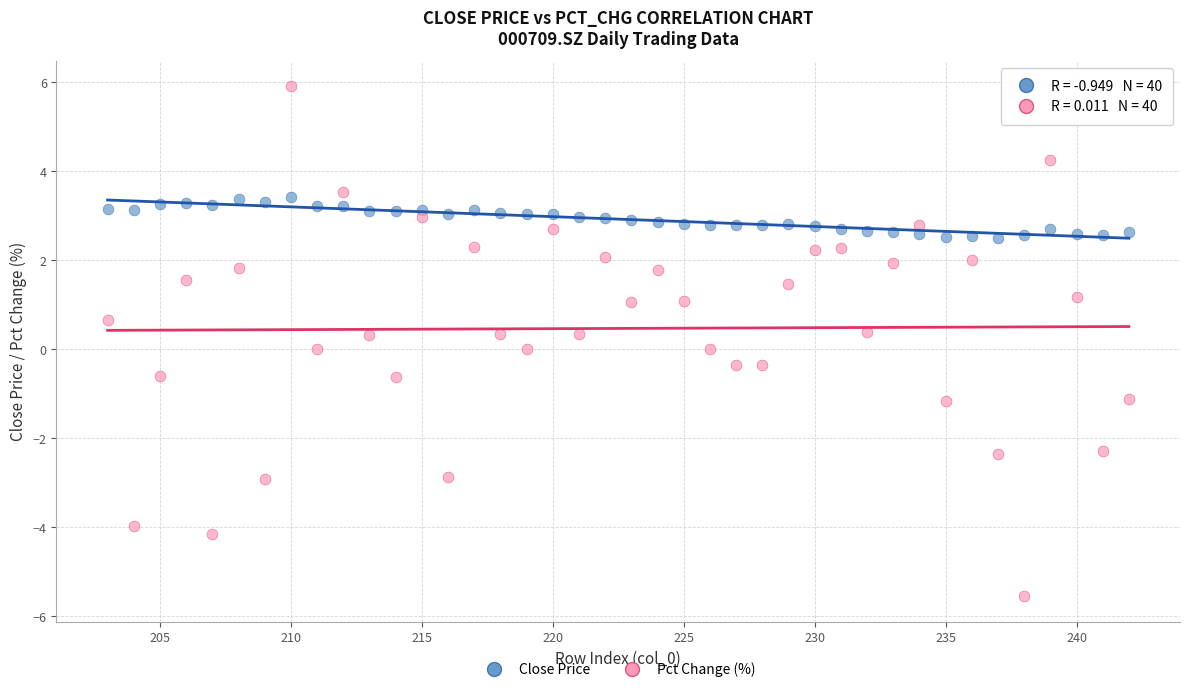

Across all data points, what is the range of Y values (max minus min)?

11.5